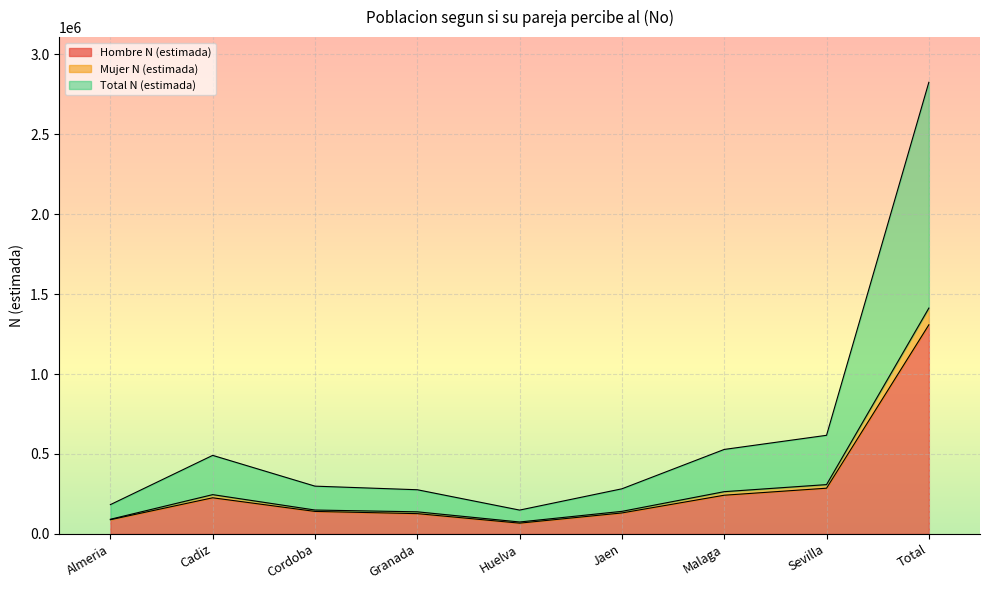

At which category does Hombre N (estimada) reach its first local valley?

Huelva